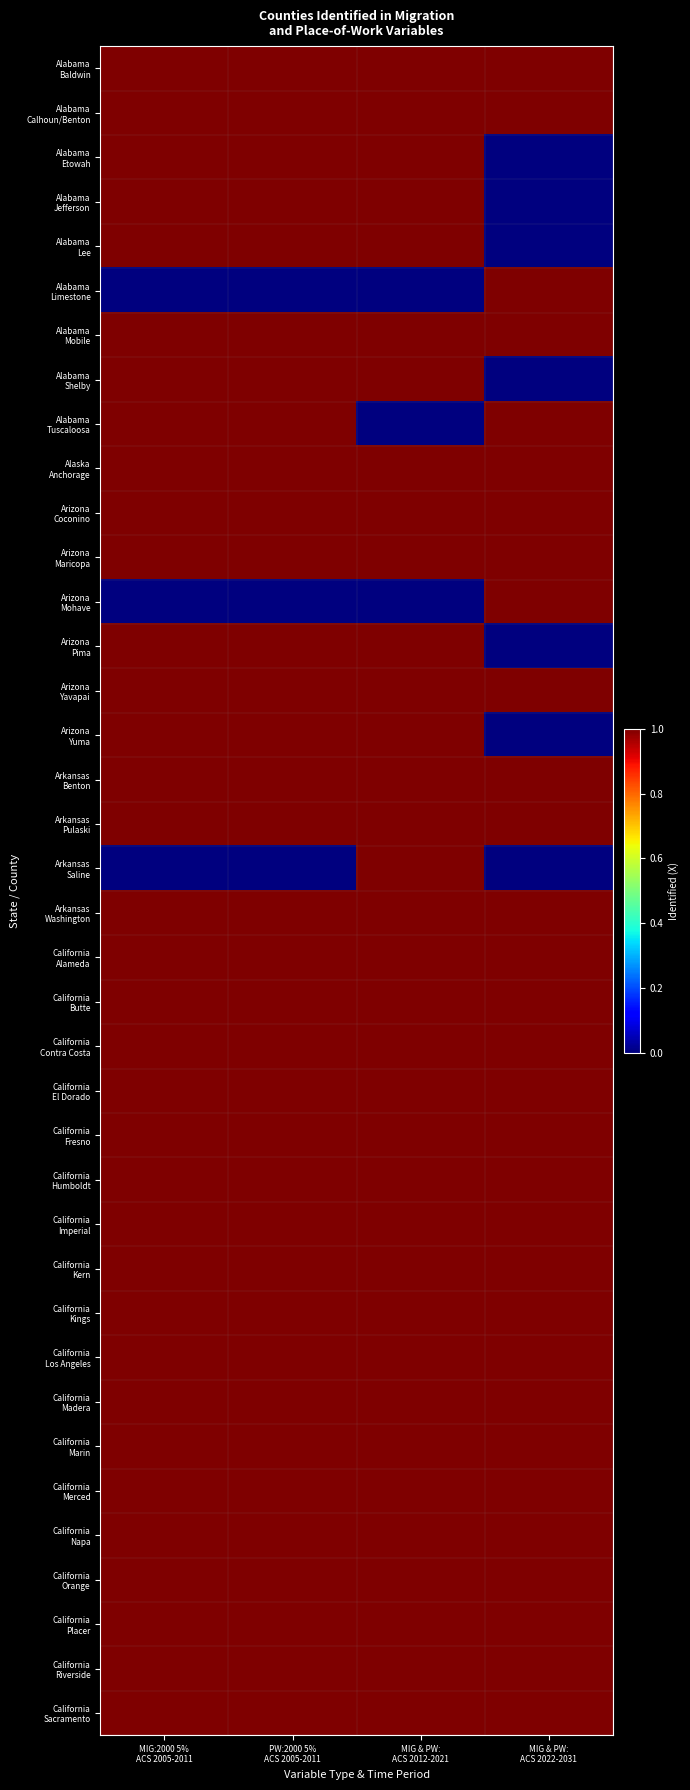

What is the total value across all series at MIG & PW:
ACS 2012-2021?

35